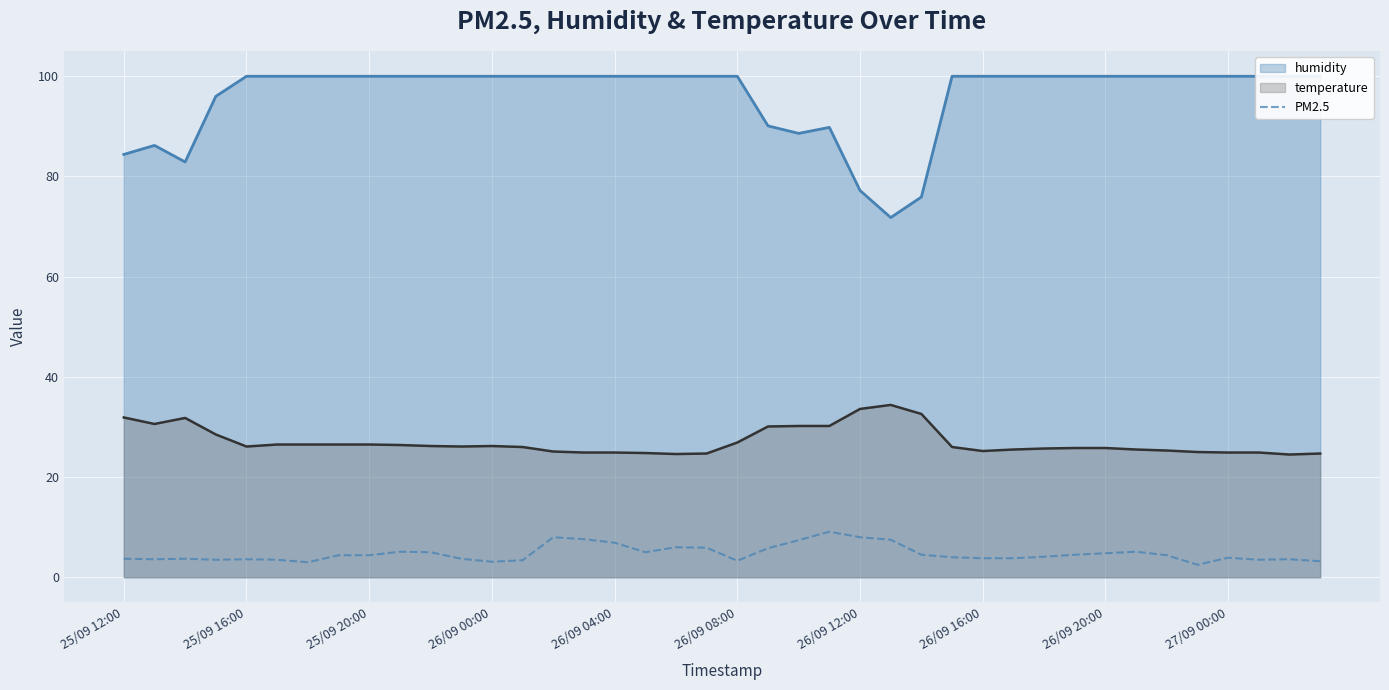

True or false: temperature and PM2.5 intersect in this chart.

False